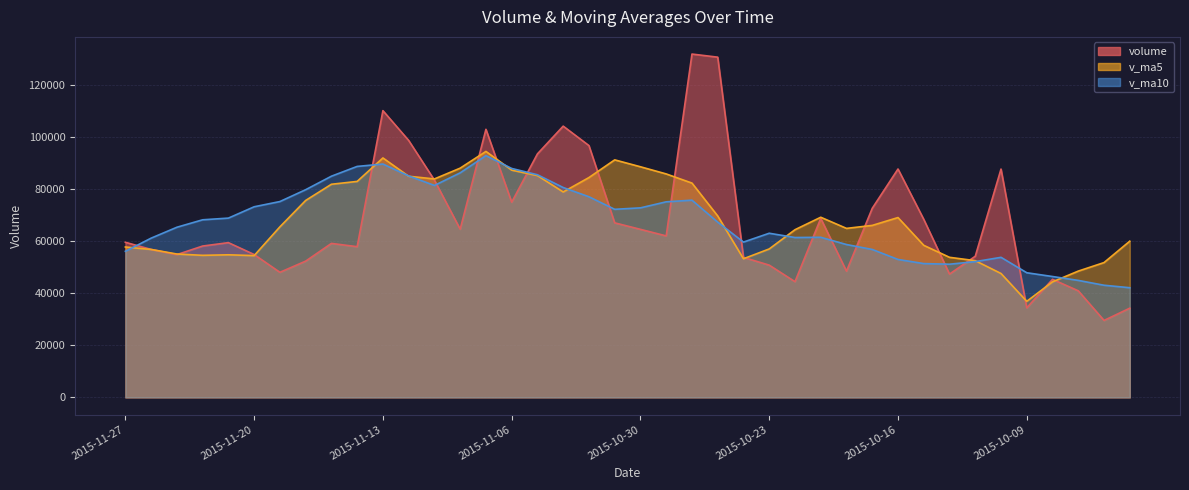

How many data points in v_ma10 are less than 68267?

20